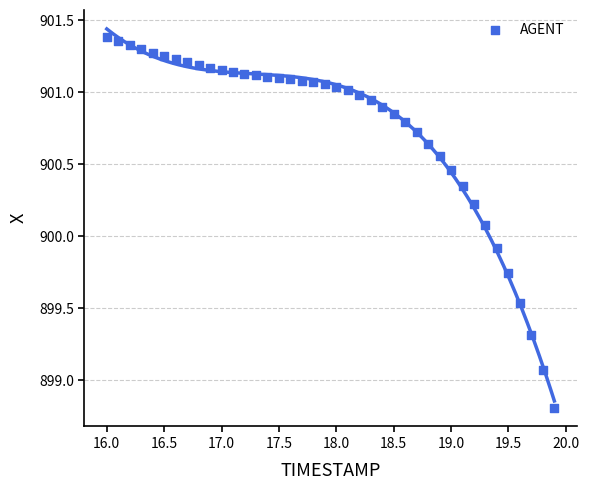

What is the range of X values (max minus min)?

3.9